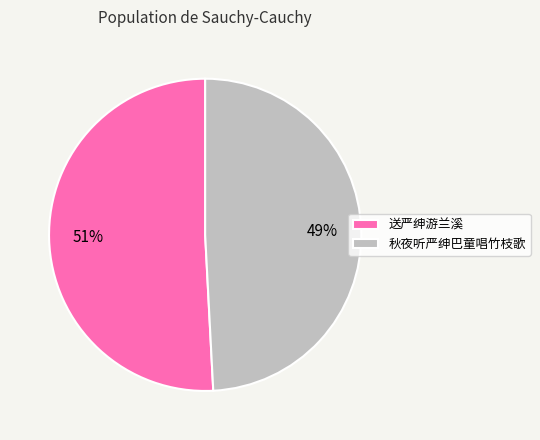

To the nearest percent, what is the difference between the 秋夜听严绅巴童唱竹枝歌 and 送严绅游兰溪 slice percentages?

2%